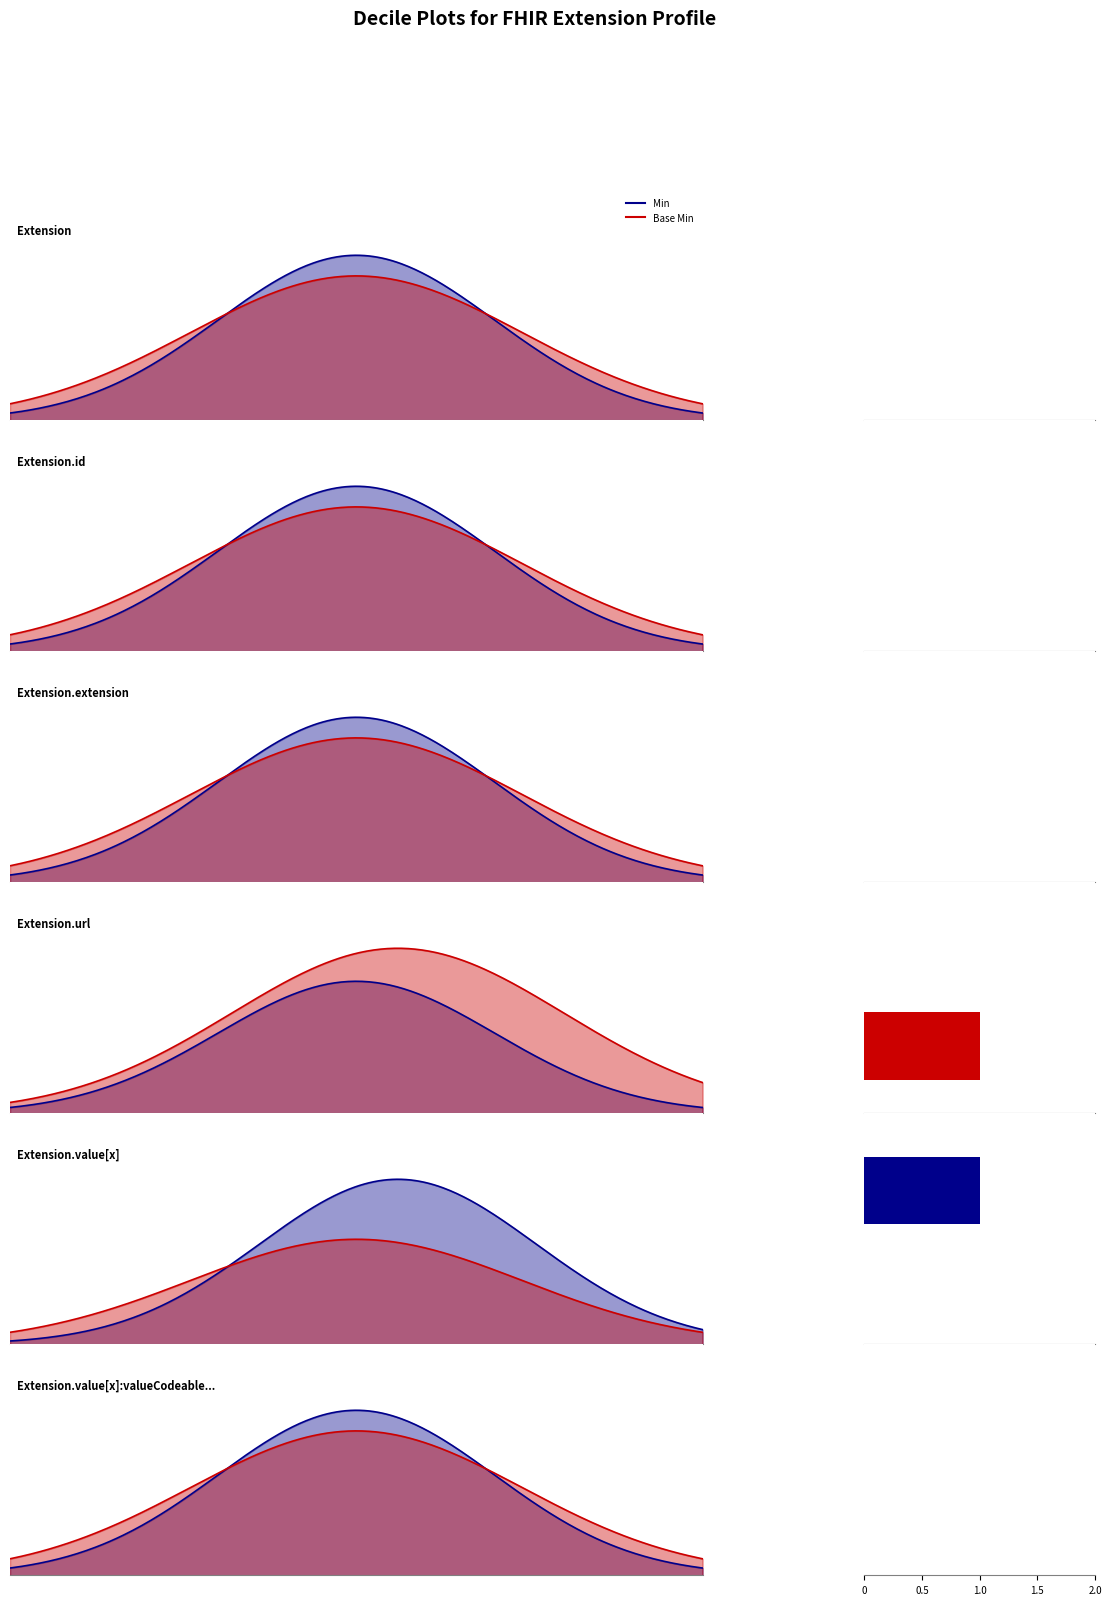

List the series in order of their peak value, highest first.

Min, Base Min